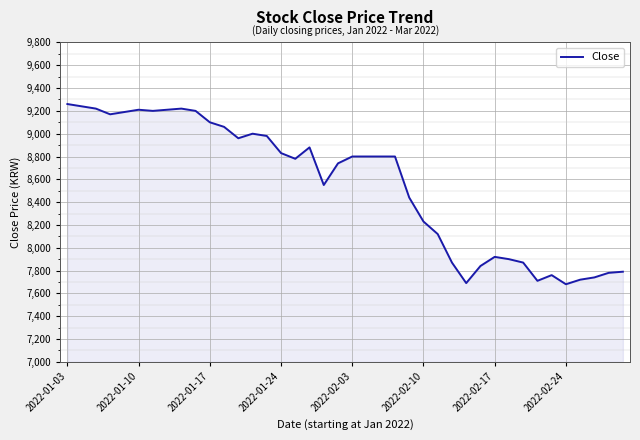

What is the greatest value displayed?

9260